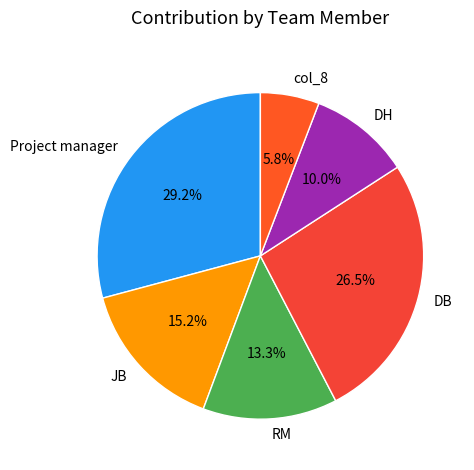

How many segments does this pie chart have?

6